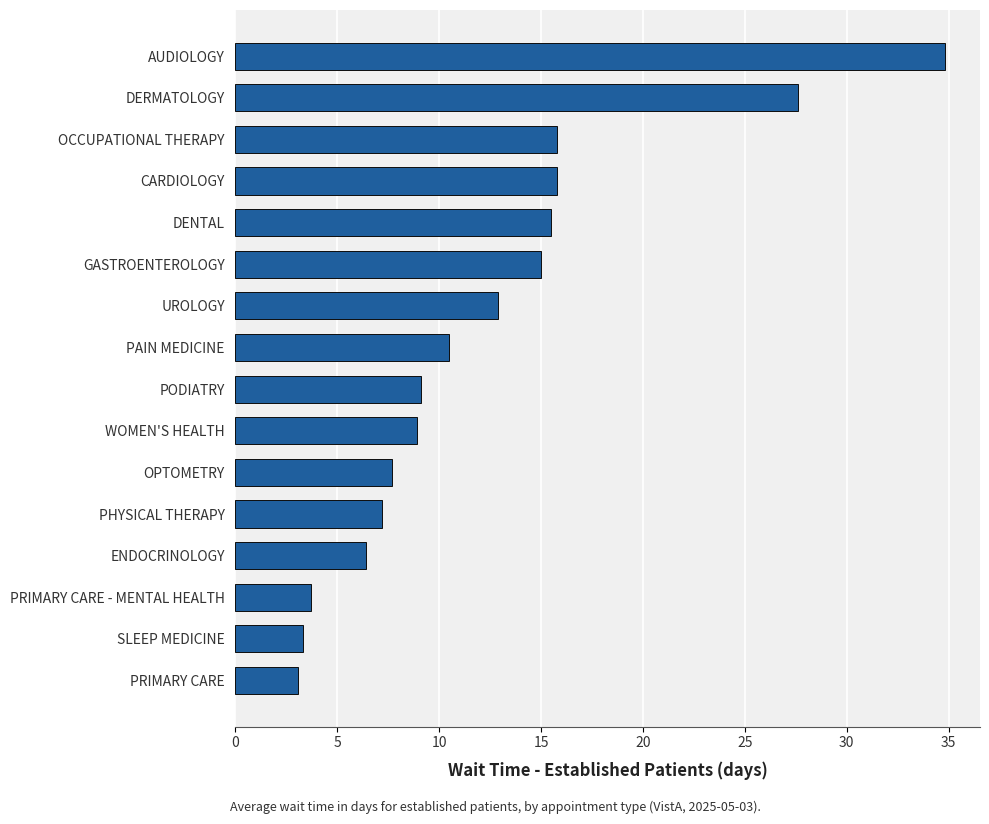

Reading bottom to top, transcribe all the data shown in this chart.

PRIMARY CARE=3.1	SLEEP MEDICINE=3.3	PRIMARY CARE - MENTAL HEALTH=3.7	ENDOCRINOLOGY=6.4	PHYSICAL THERAPY=7.2	OPTOMETRY=7.7	WOMEN'S HEALTH=8.9	PODIATRY=9.1	PAIN MEDICINE=10.5	UROLOGY=12.9	GASTROENTEROLOGY=15.0	DENTAL=15.5	CARDIOLOGY=15.8	OCCUPATIONAL THERAPY=15.8	DERMATOLOGY=27.6	AUDIOLOGY=34.8